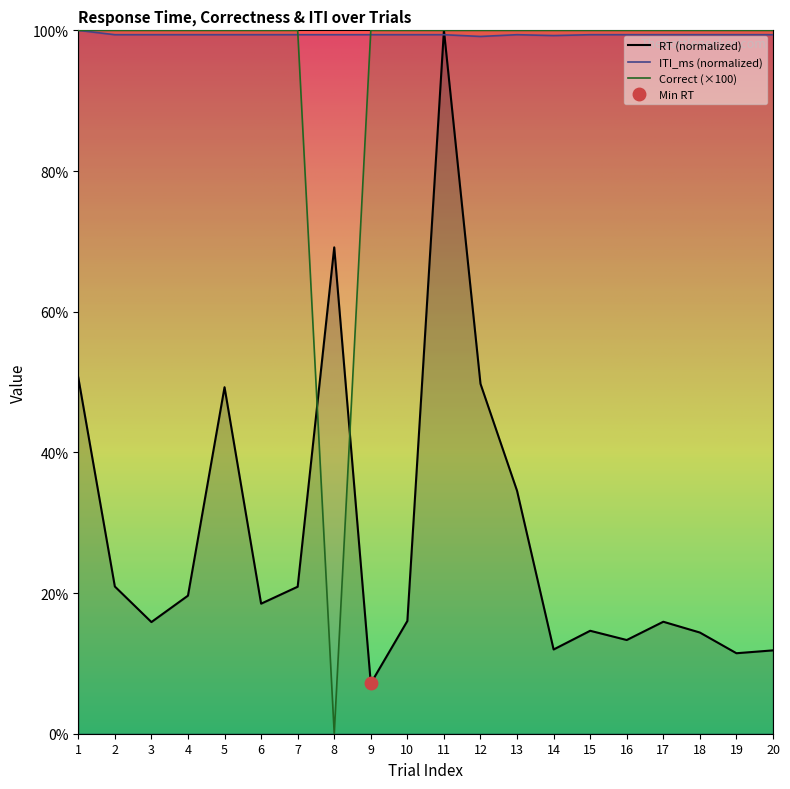

How many categories are shown in the chart?

20